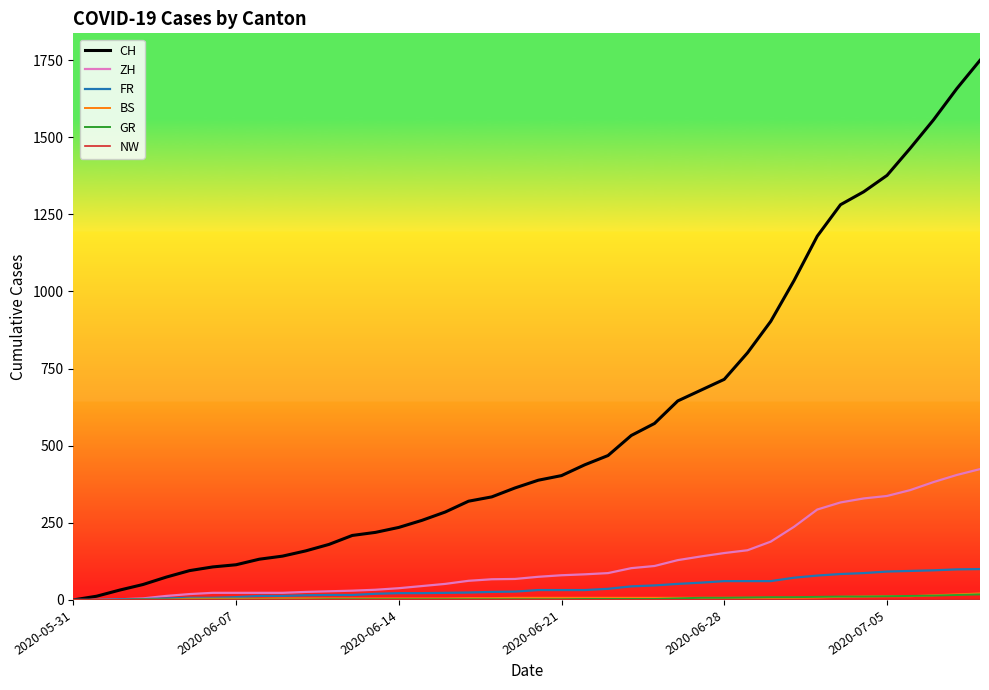

Which series has the widest spread of values?

CH